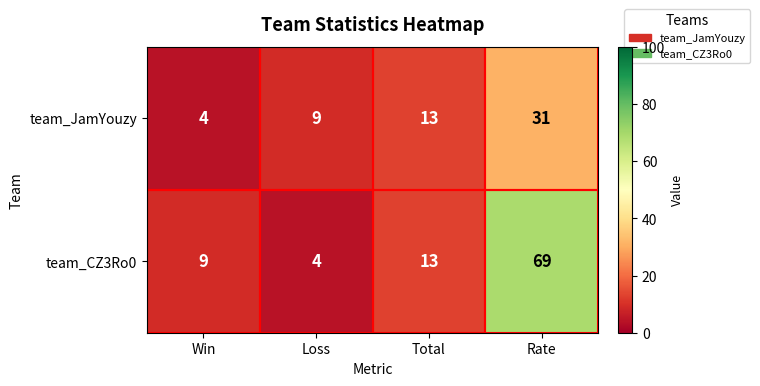

What is the minimum value shown in the chart?

4